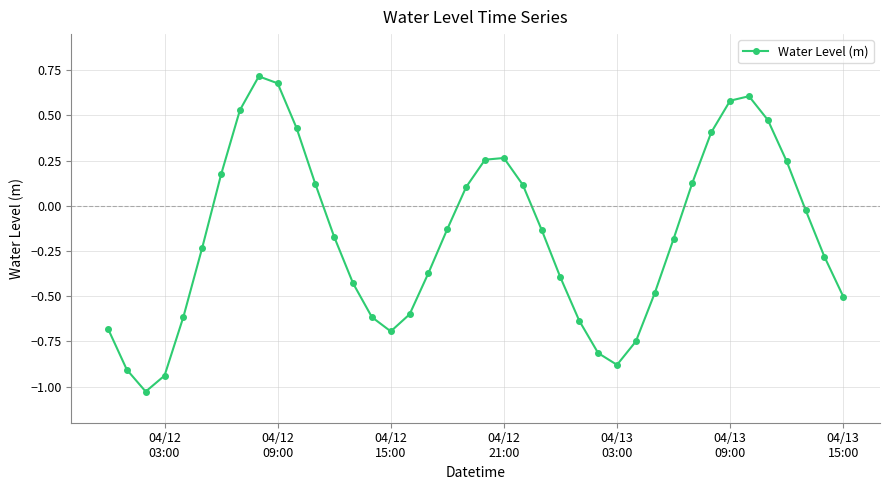

What is the difference between the maximum and second lowest values?

1.7